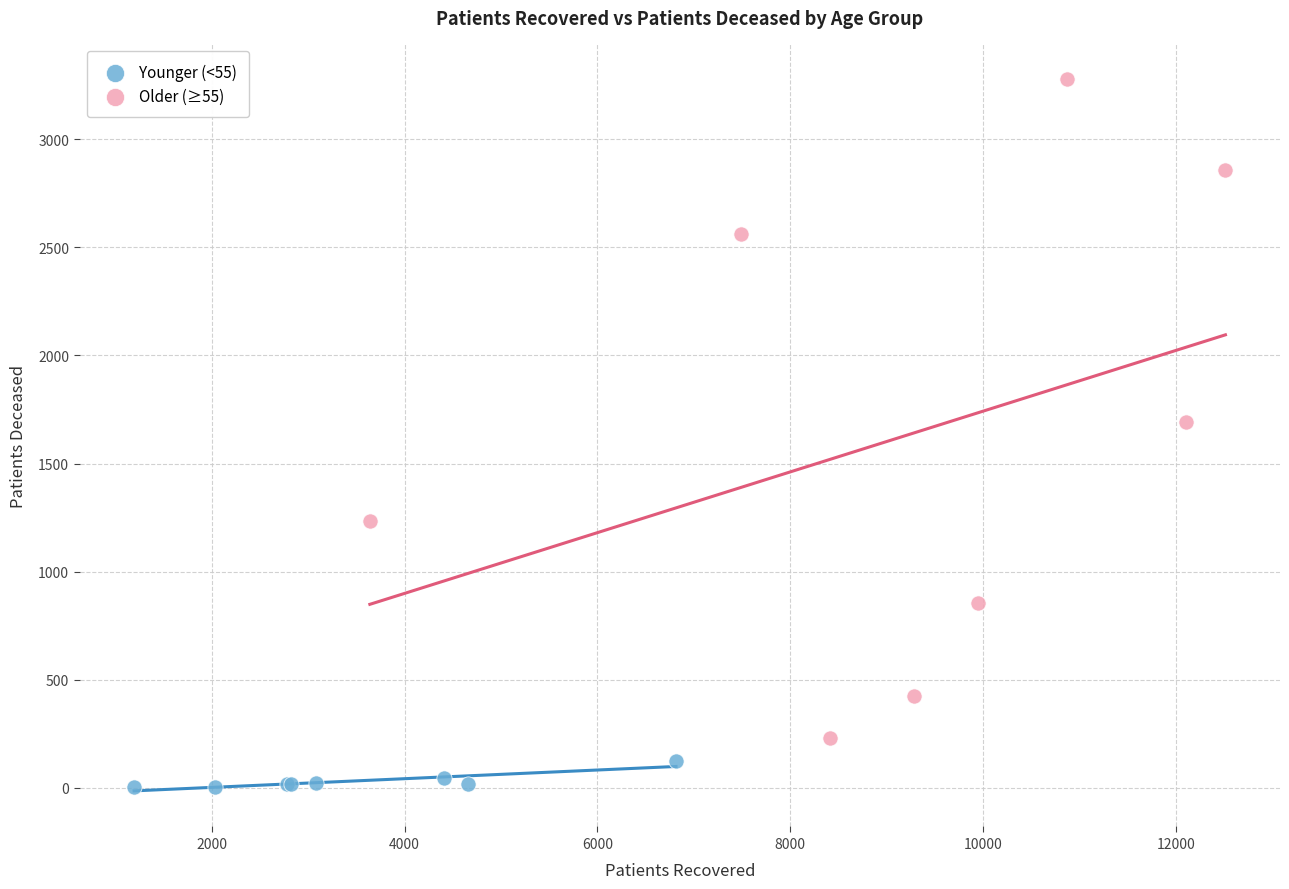

What are all the series names shown in the legend?

Younger (<55), Older (≥55)